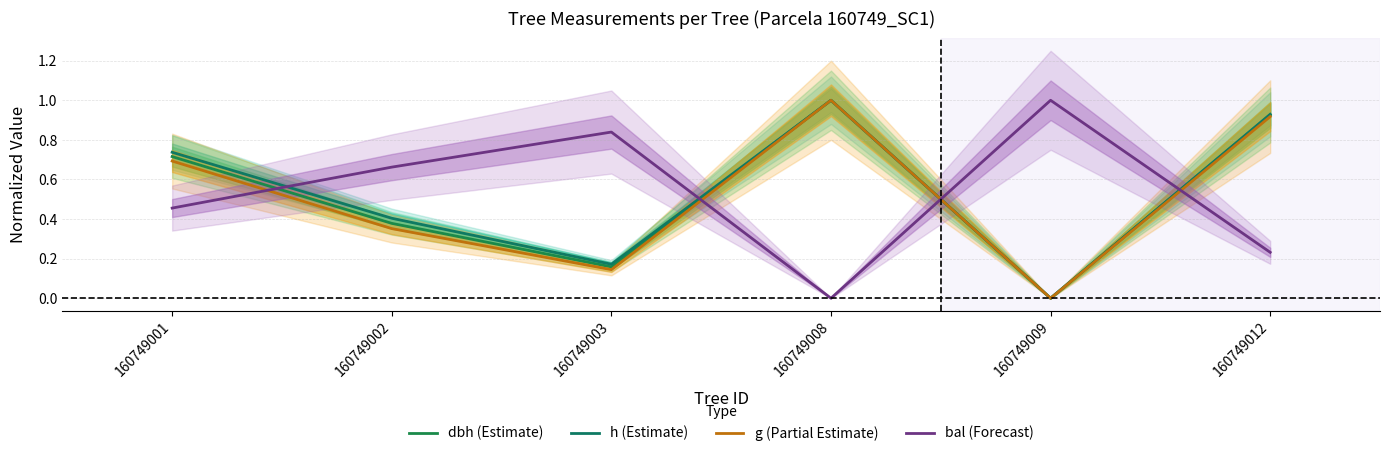

Reading right to left, transcribe all the data shown in this chart.

dbh (Estimate): 0.9	0.0	1.0	0.2	0.4	0.7
h (Estimate): 0.9	0.0	1.0	0.2	0.4	0.7
g (Partial Estimate): 0.9	0.0	1.0	0.1	0.4	0.7
bal (Forecast): 0.2	1.0	0.0	0.8	0.7	0.5